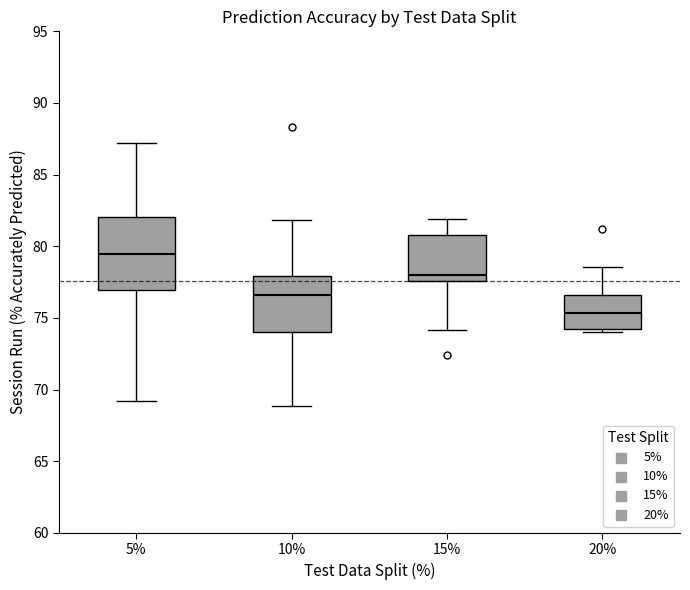

Comparing the boxes themselves (not the whiskers), which one is the tallest?

5%